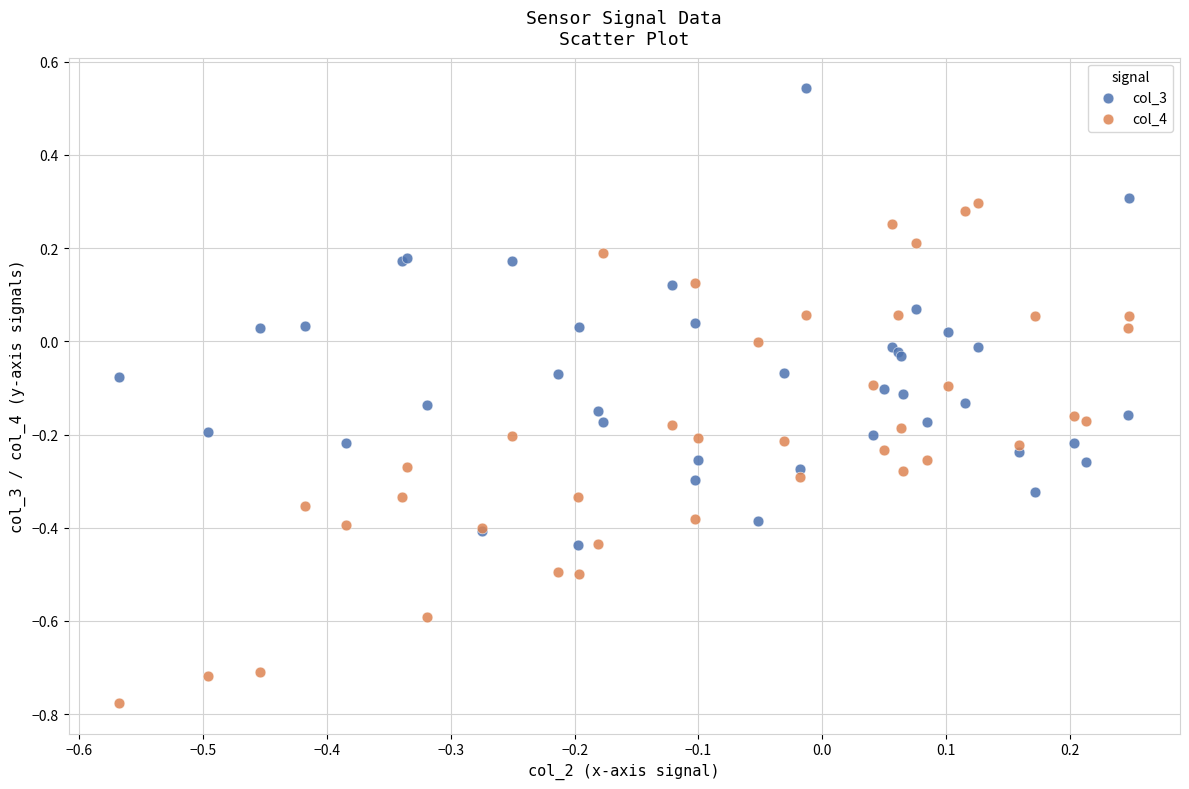

Which series has the widest spread of Y values?

col_4